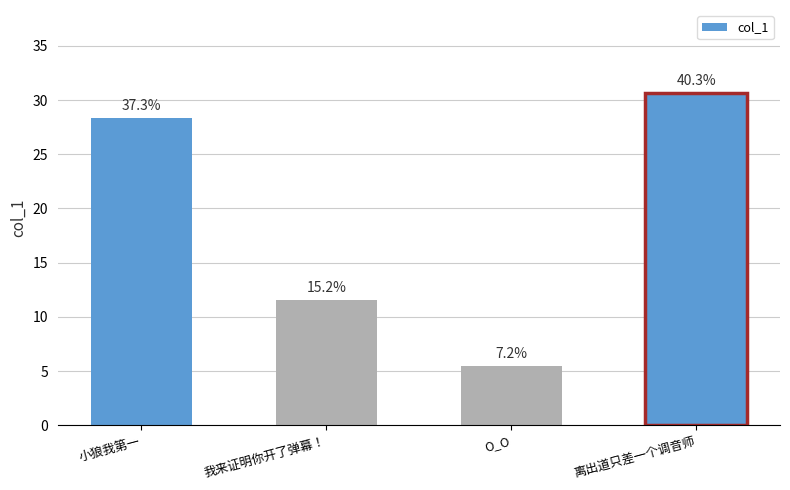

Is it true that the value at O_O is 9.4?

False